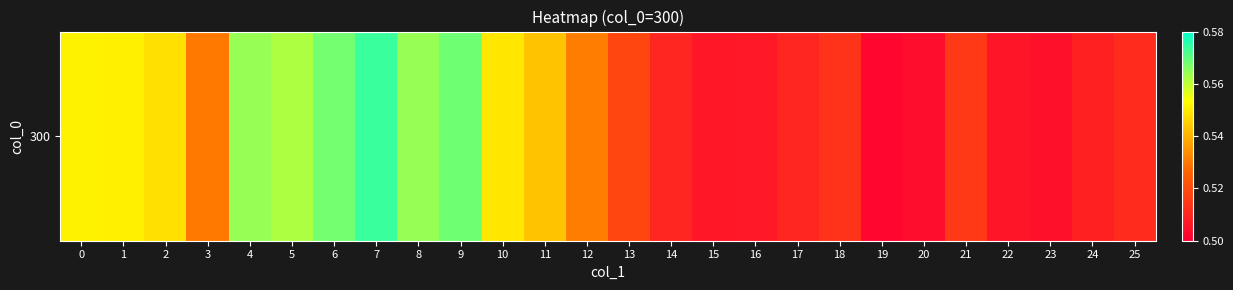

Reading left to right, what are all the values shown in this chart?

0.6	0.6	0.5	0.5	0.6	0.6	0.6	0.6	0.6	0.6	0.5	0.5	0.5	0.5	0.5	0.5	0.5	0.5	0.5	0.5	0.5	0.5	0.5	0.5	0.5	0.5